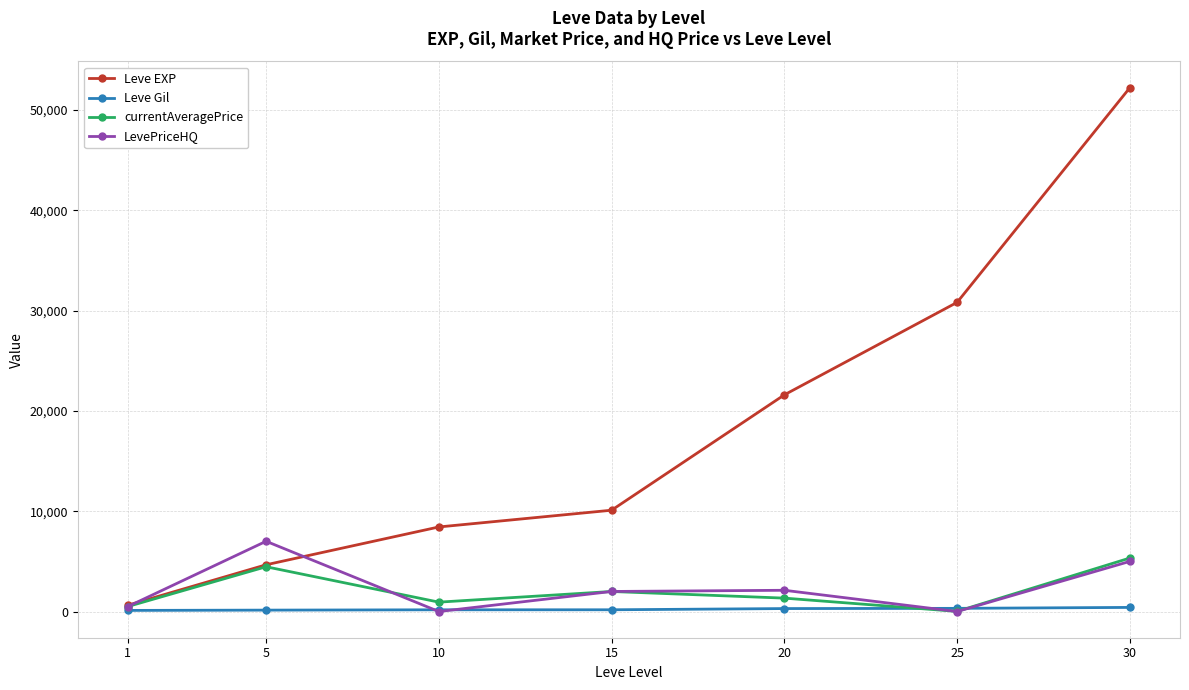

What is the difference between the maximum and minimum values in the Leve EXP series?

51590